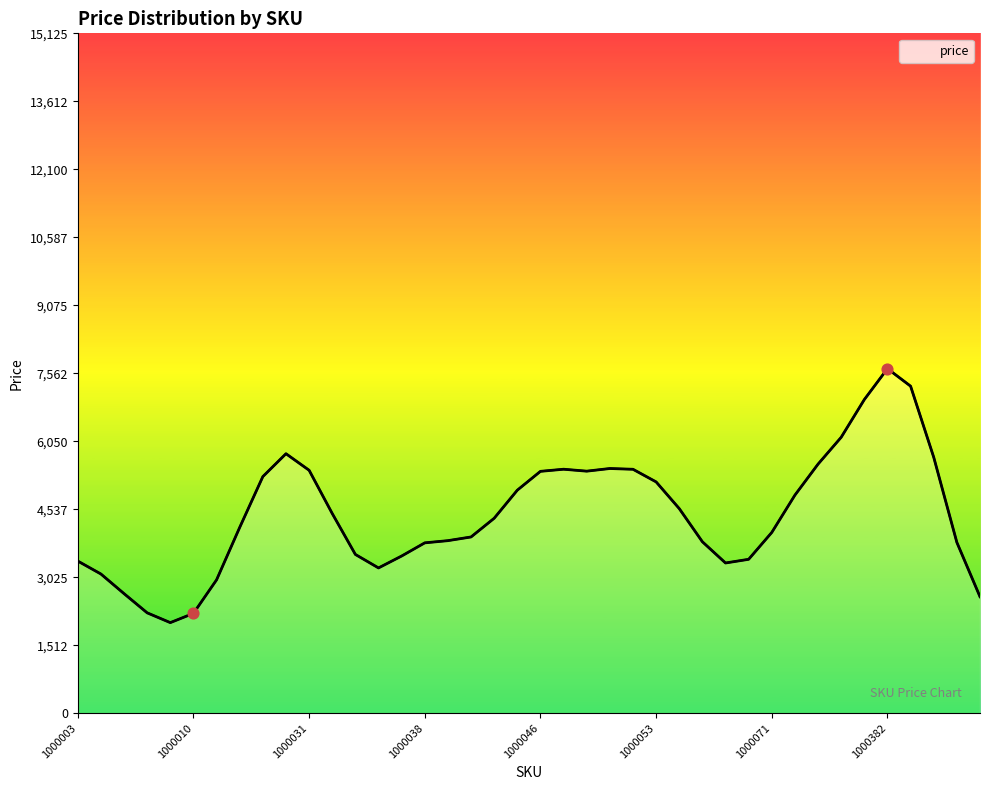

Which has a higher value, 19 or 30?

19